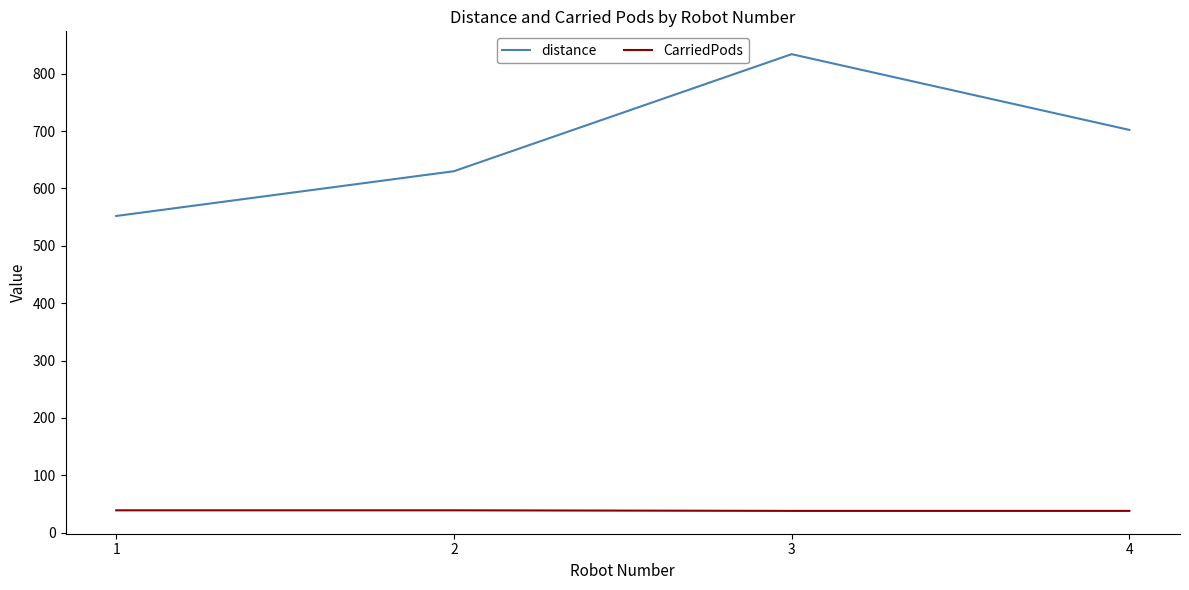

Does the chart display data point markers on the line(s)?

No